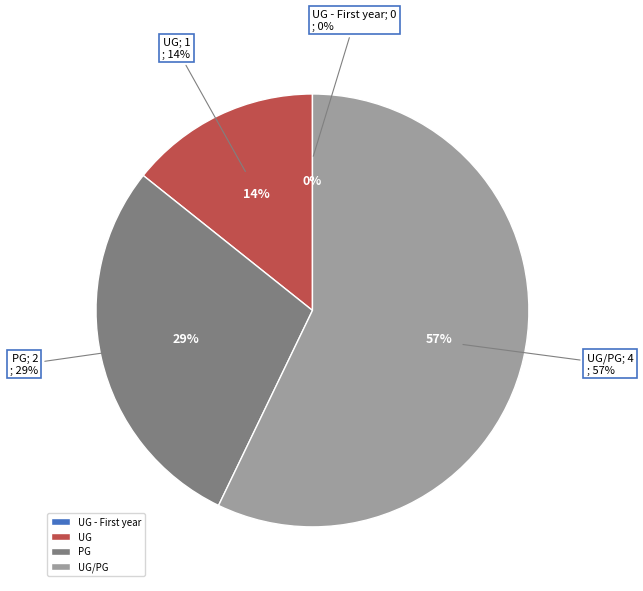

Does UG account for over 50% of the chart?

No